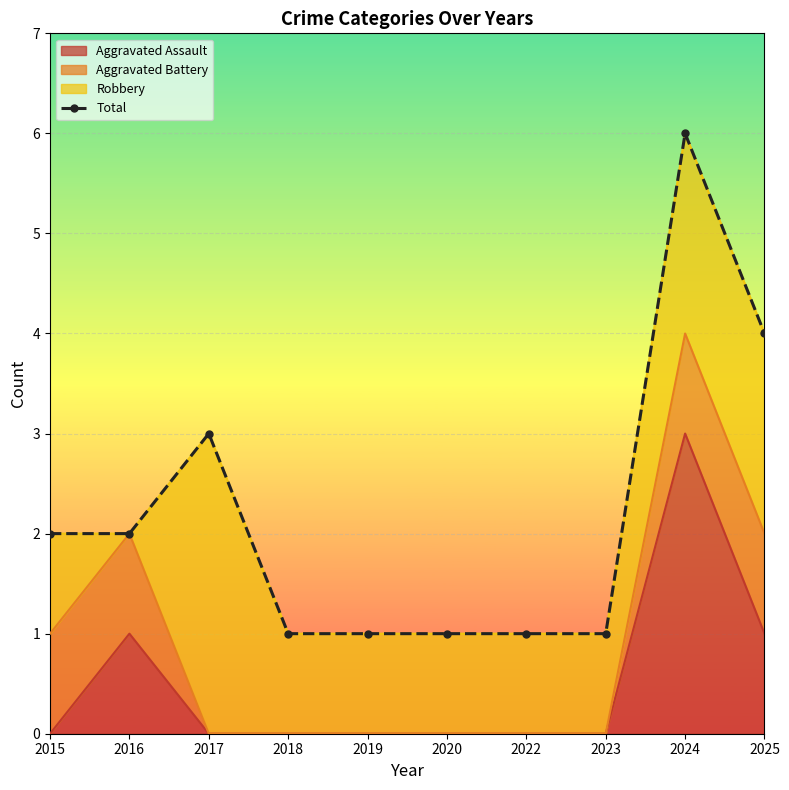

How many data points are less than 2?

5